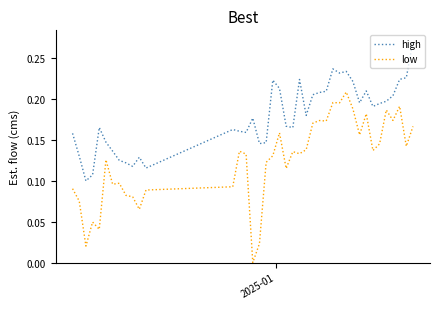

Which series has the widest spread of values?

low